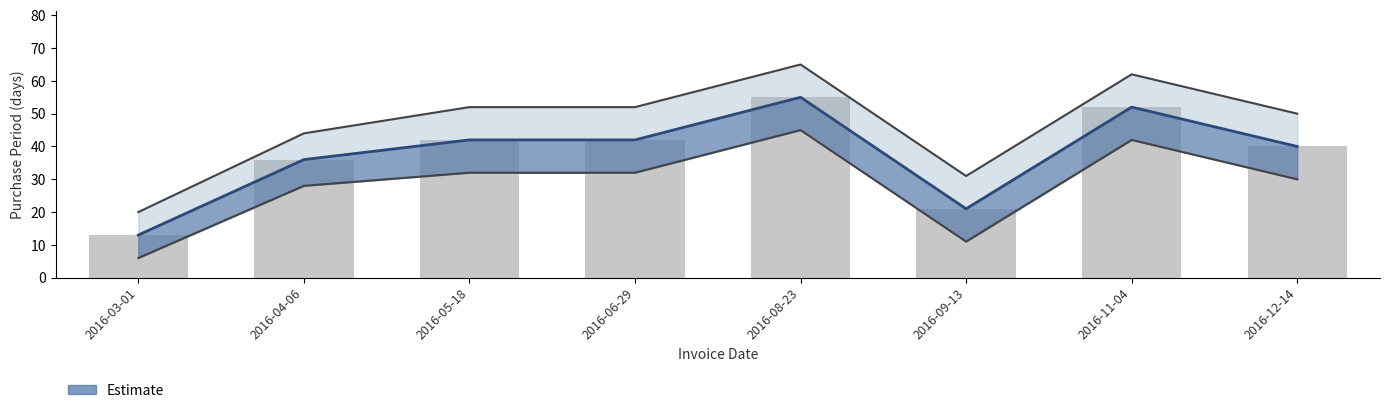

What is the average value?

38